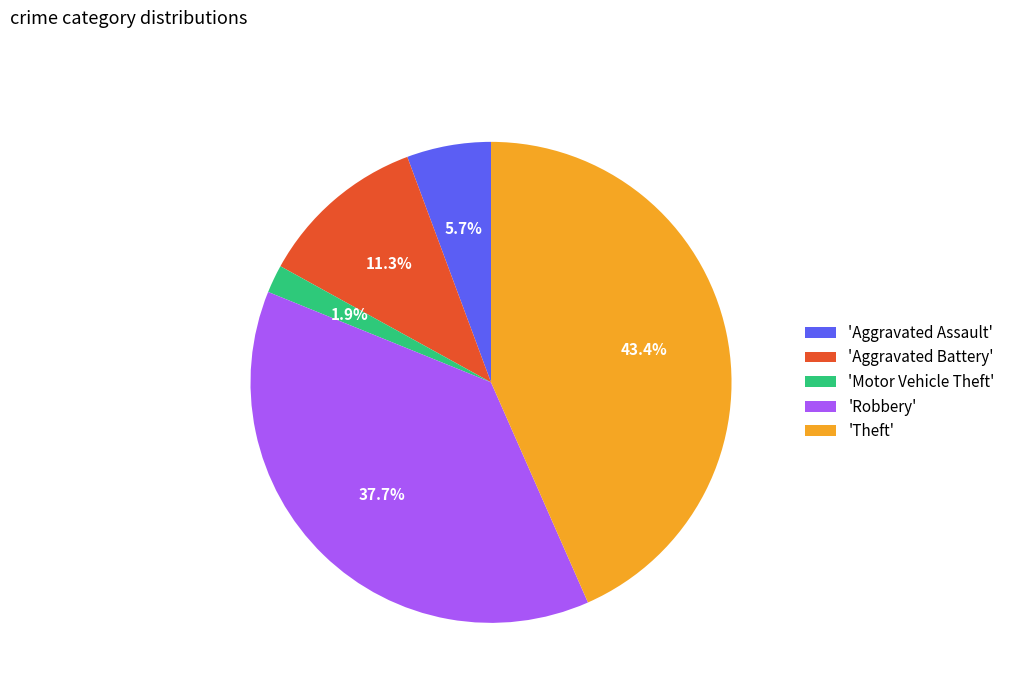

How many slices are in this pie chart?

5